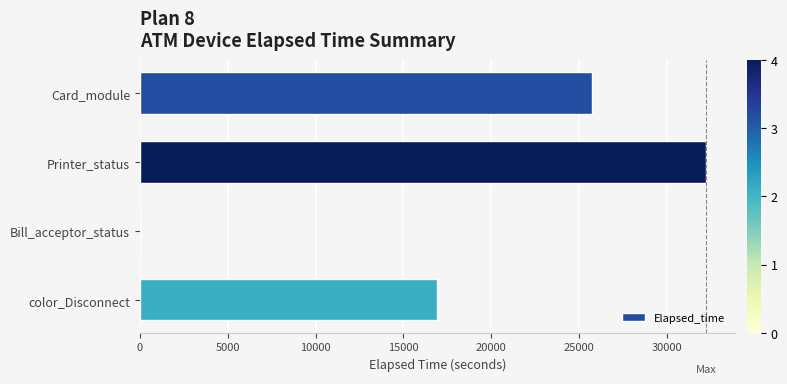

The chart shows a value of 29263 at color_Disconnect. True or false?

False